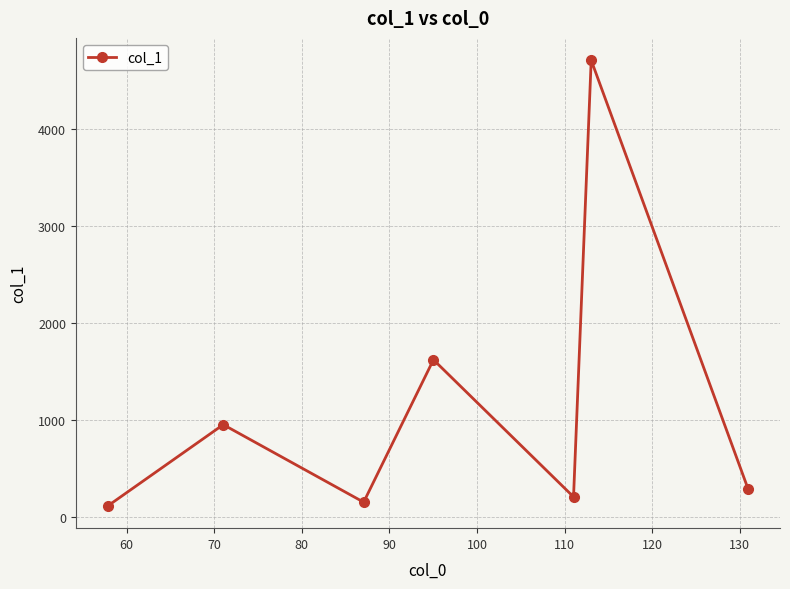

What is the value of the 3rd point from the left?

154.7